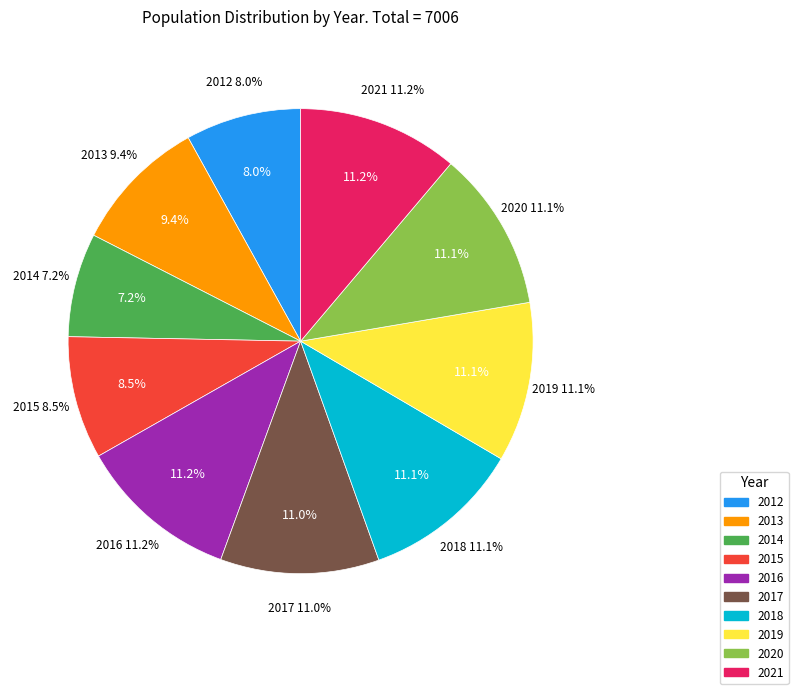

How many slices are in this pie chart?

10